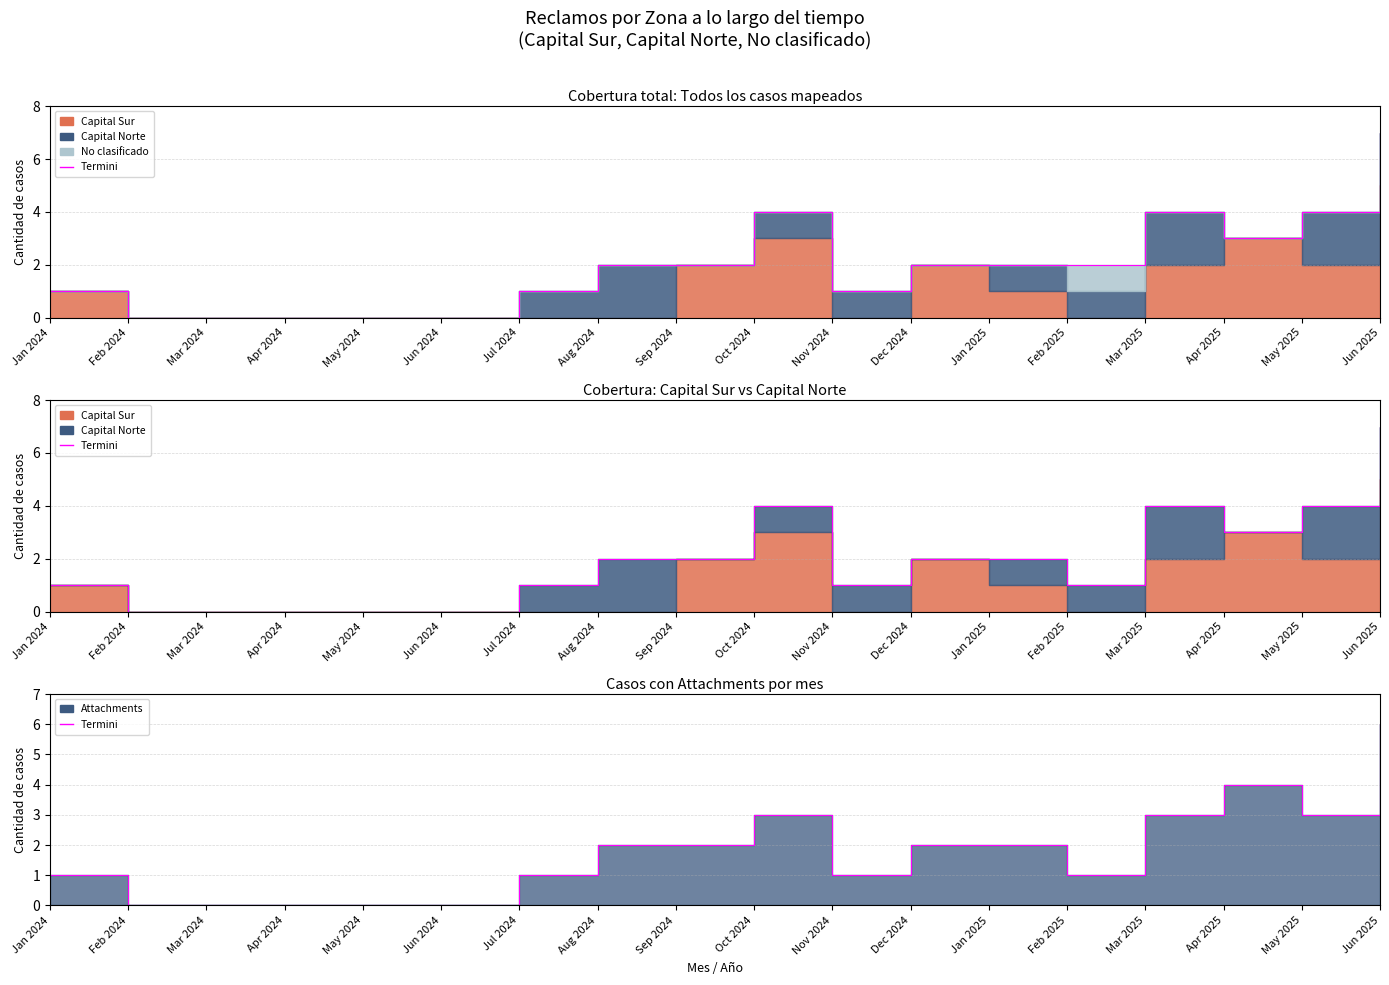

The value at Apr 2024 is 3. True or false?

False